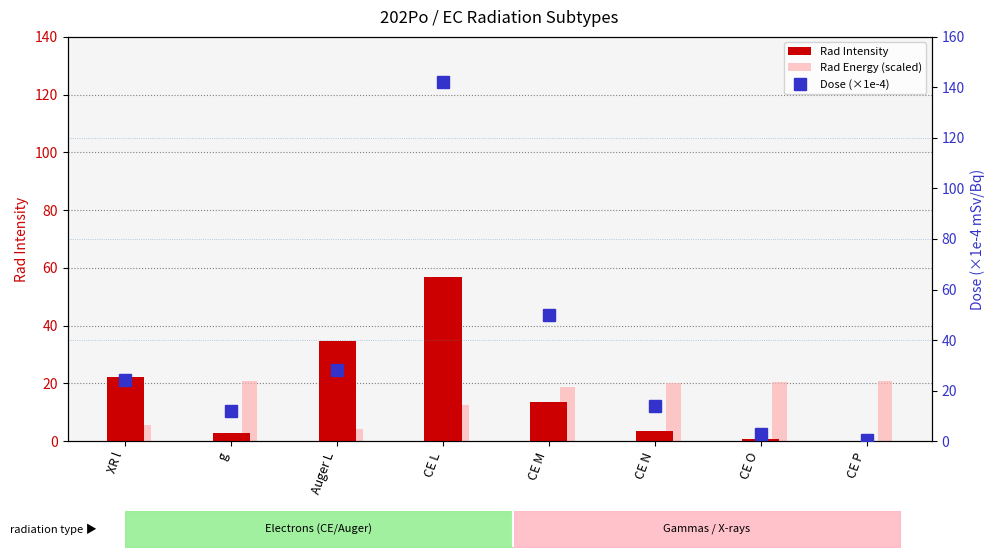

How many data points in Rad Energy (scaled) are above 20?

4